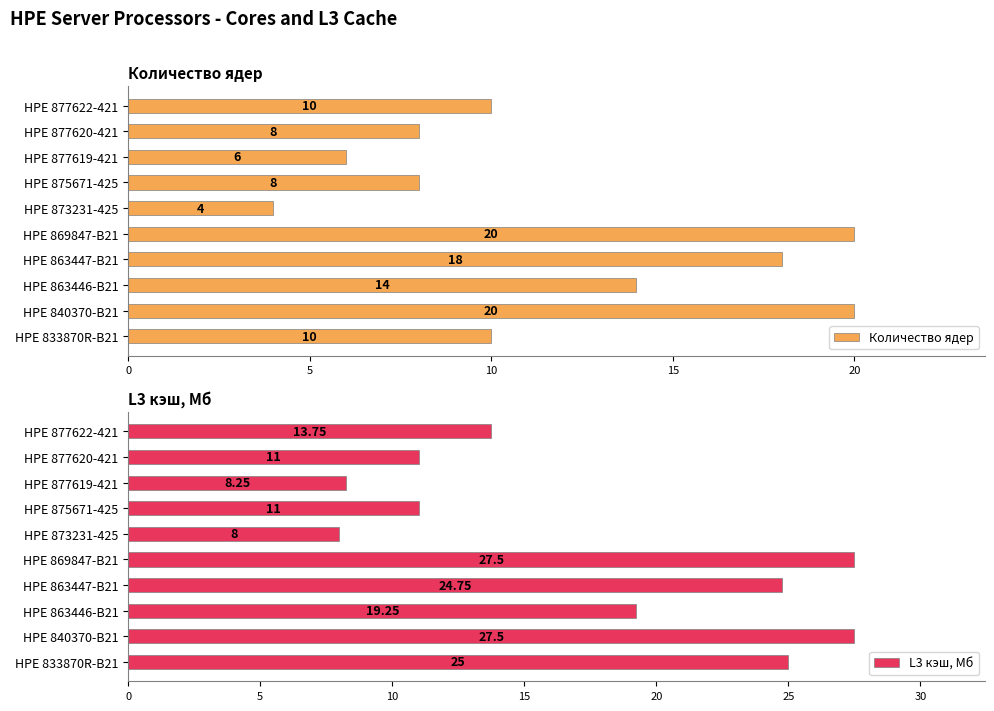

True or false: Количество ядер has a value of 8 at HPE 875671-425.

True